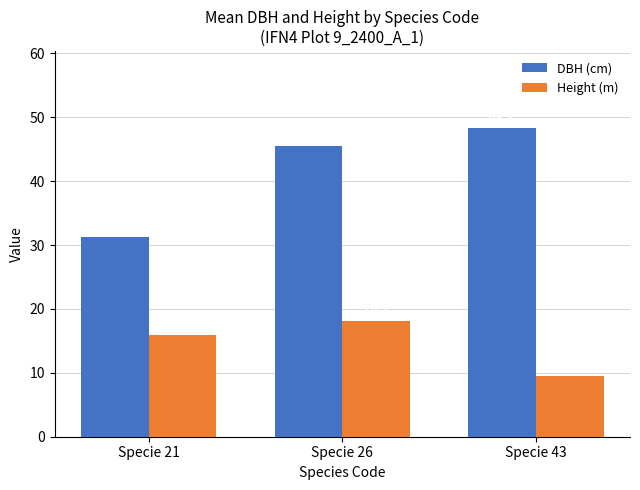

How many bars are there in total?

6